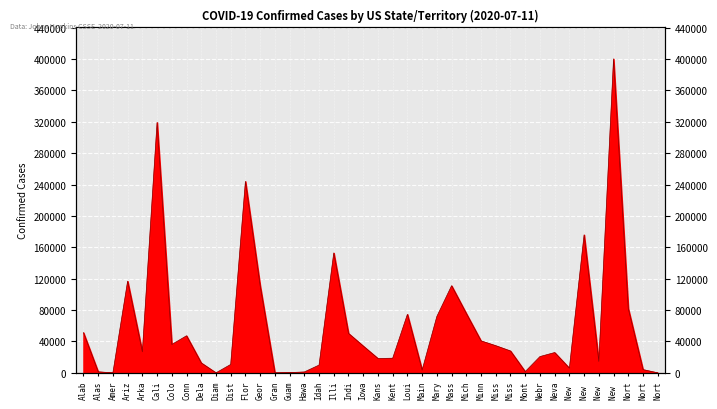

At which label does the data first exceed 27885?

Alab